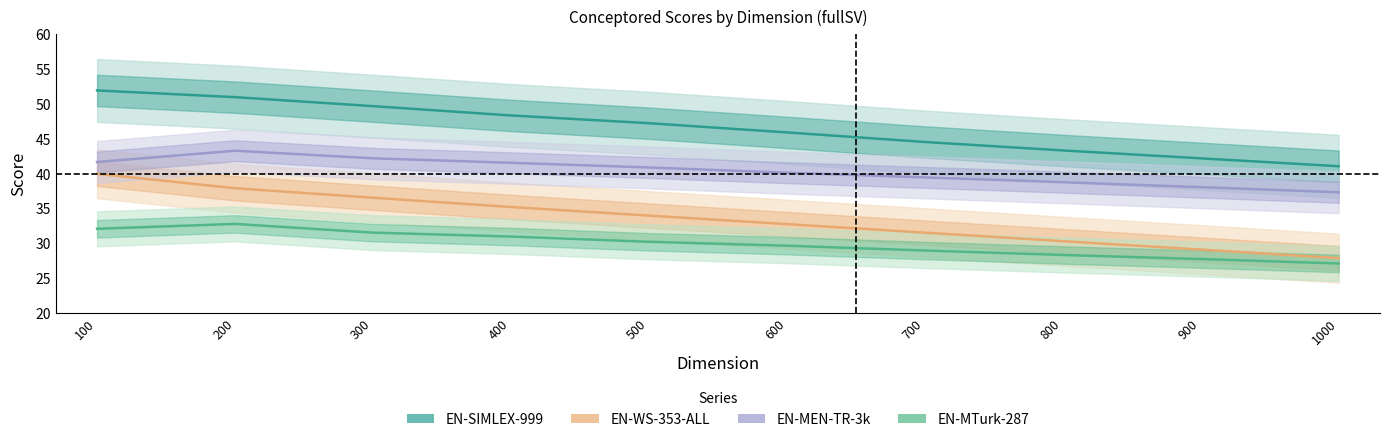

How many categories are shown in the chart?

10